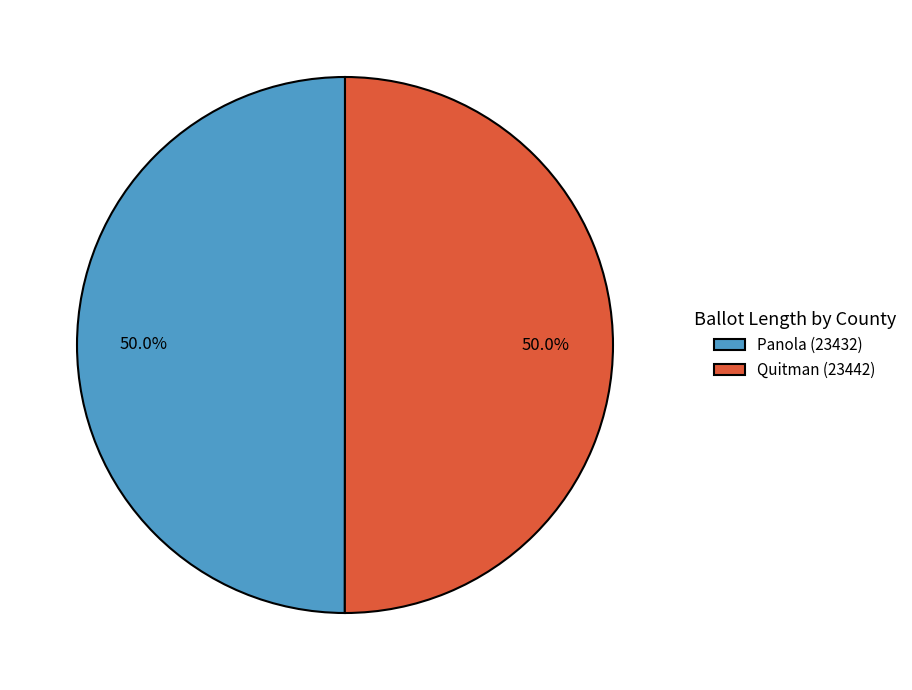

How much of the chart is everything except Quitman (23442)?

50.0%